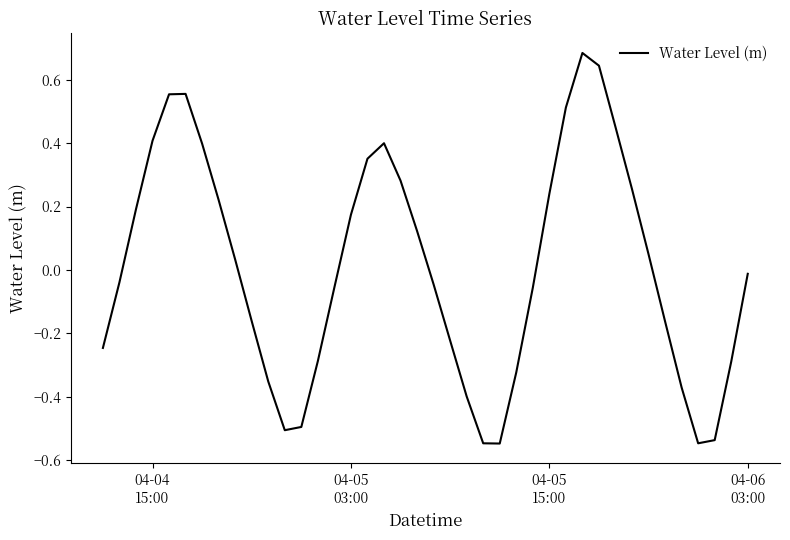

What is the difference between the maximum and second lowest values?

1.2